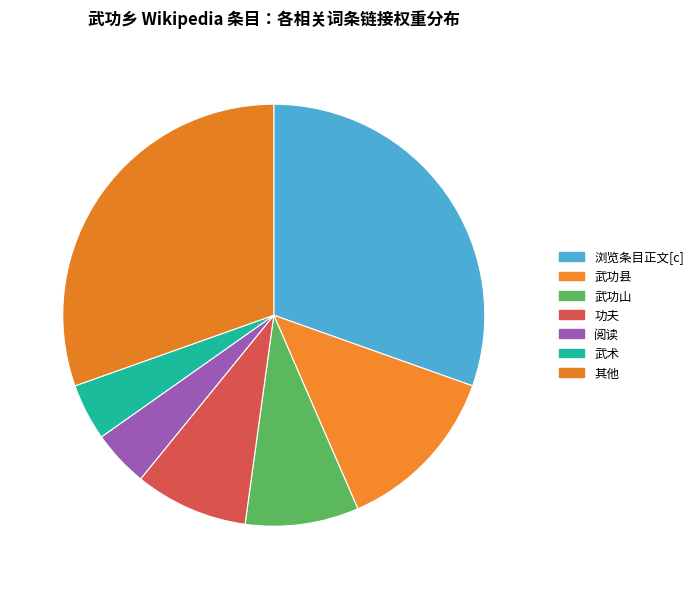

What is the change in value from 武功县 to 武功山?

-1